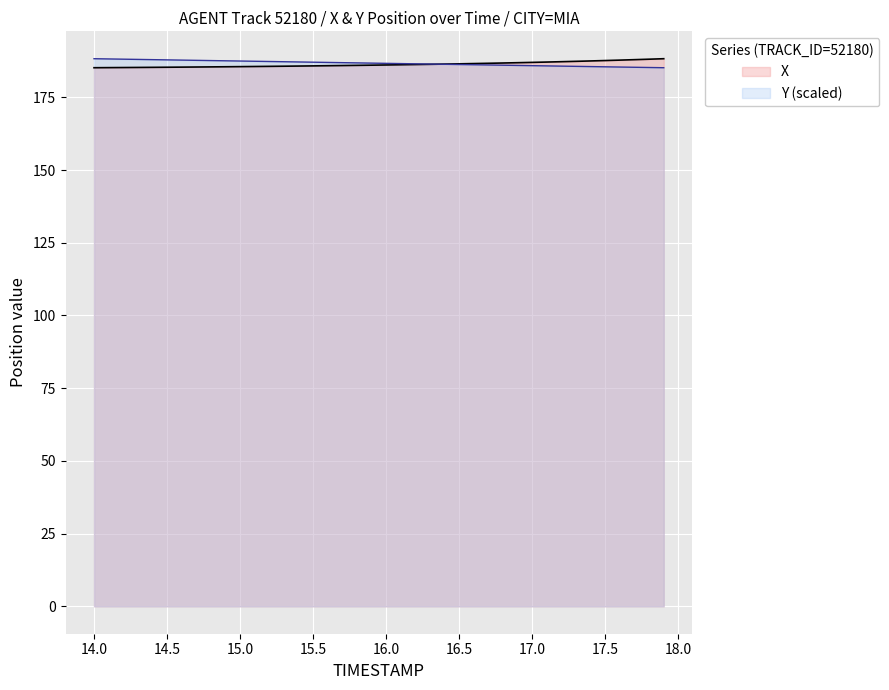

True or false: X has a value of 186.5 at 16.5.

True